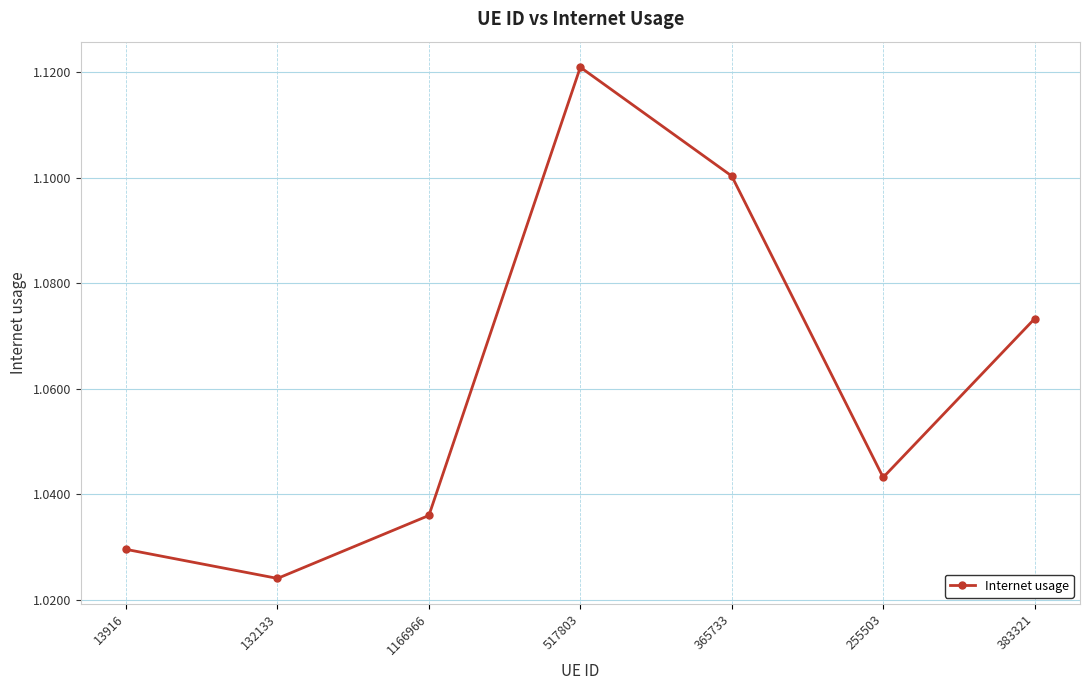

Which category has the highest value across all series?

517803